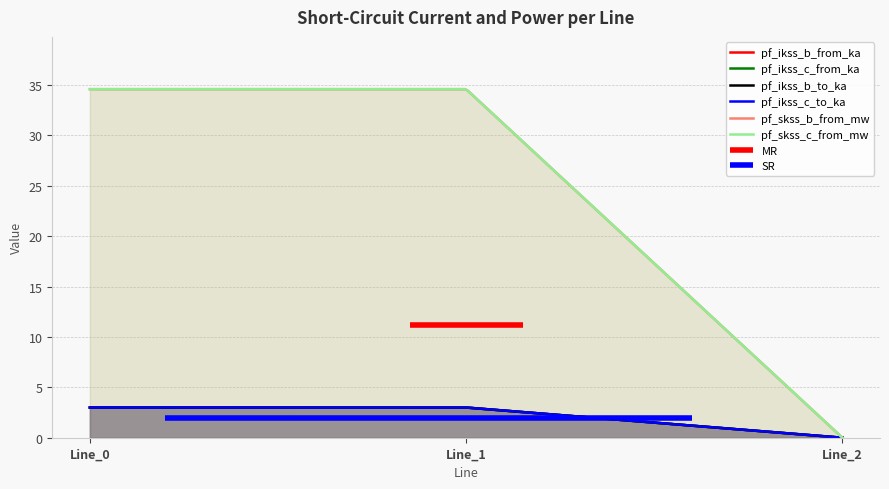

Between Line_0 and Line_1, which series saw the biggest shift?

pf_skss_b_from_mw